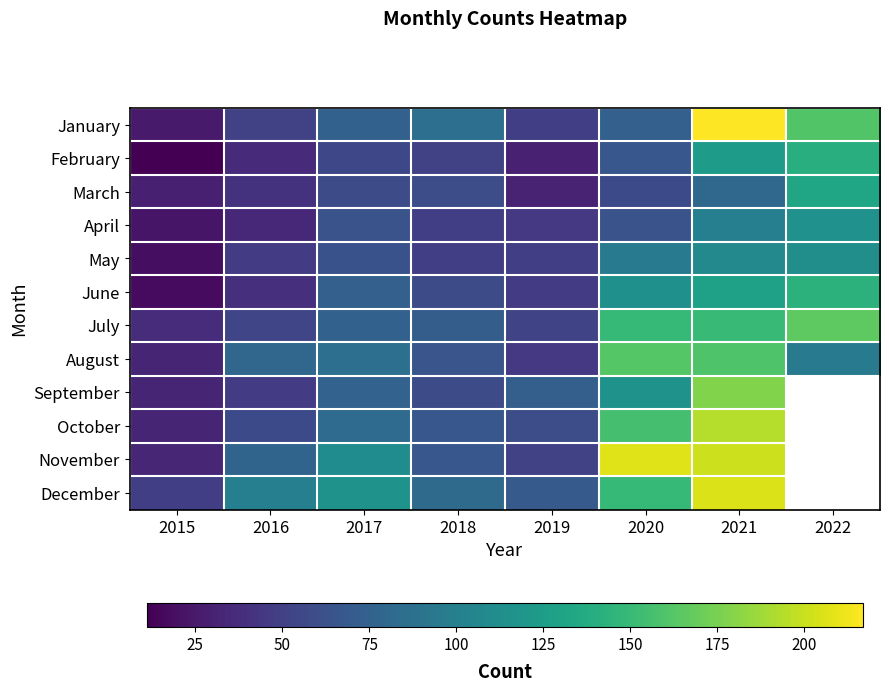

Count the number of data series in this chart.

12